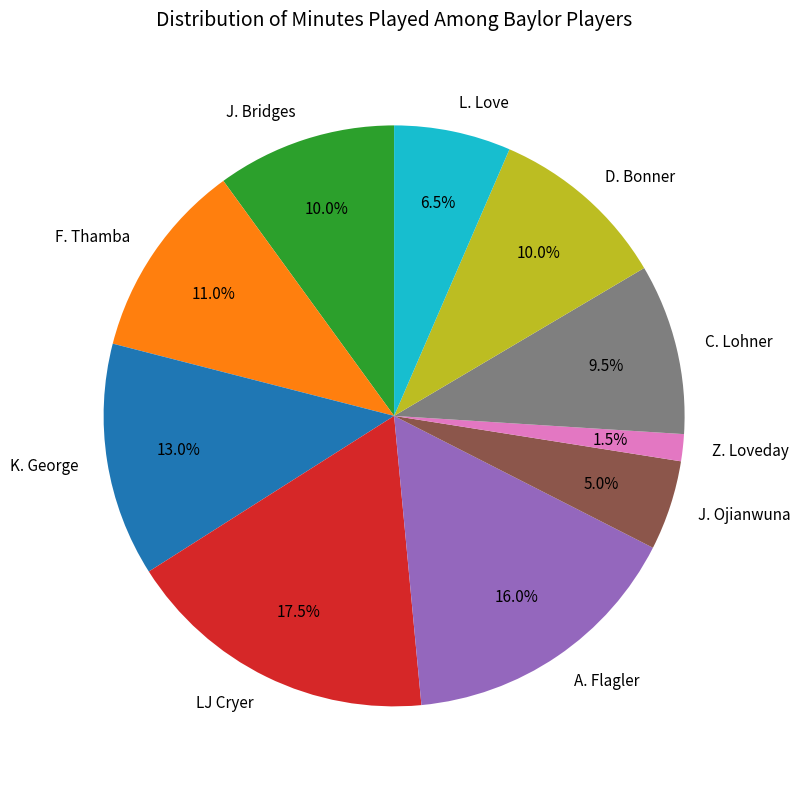

To the nearest percent, what is the combined percentage of C. Lohner and L. Love?

16%